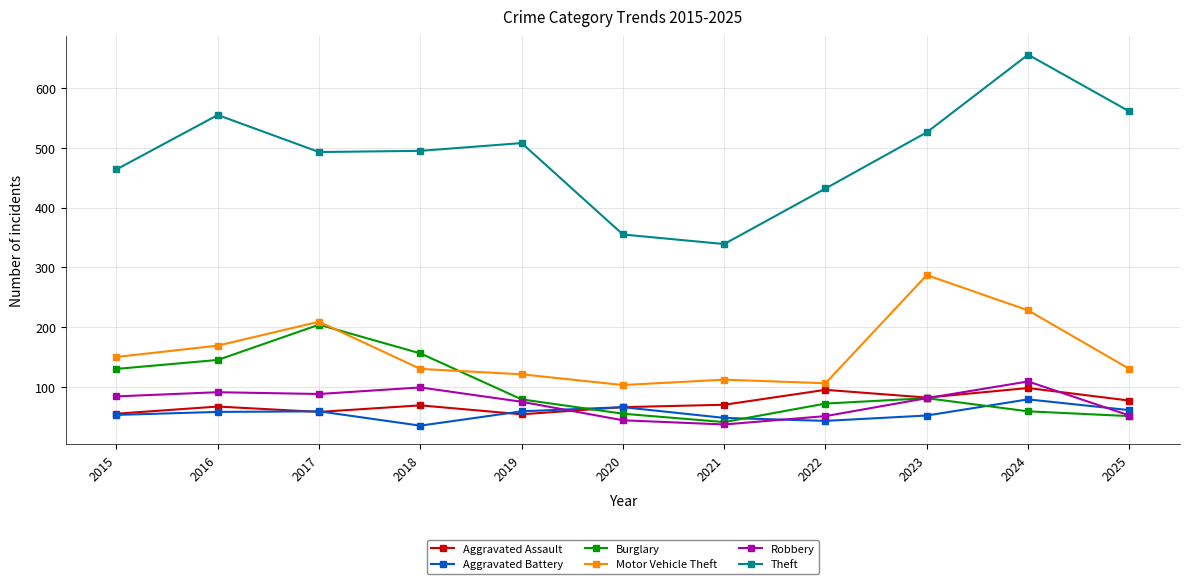

True or false: Burglary has a value of 25 at 2020.

False